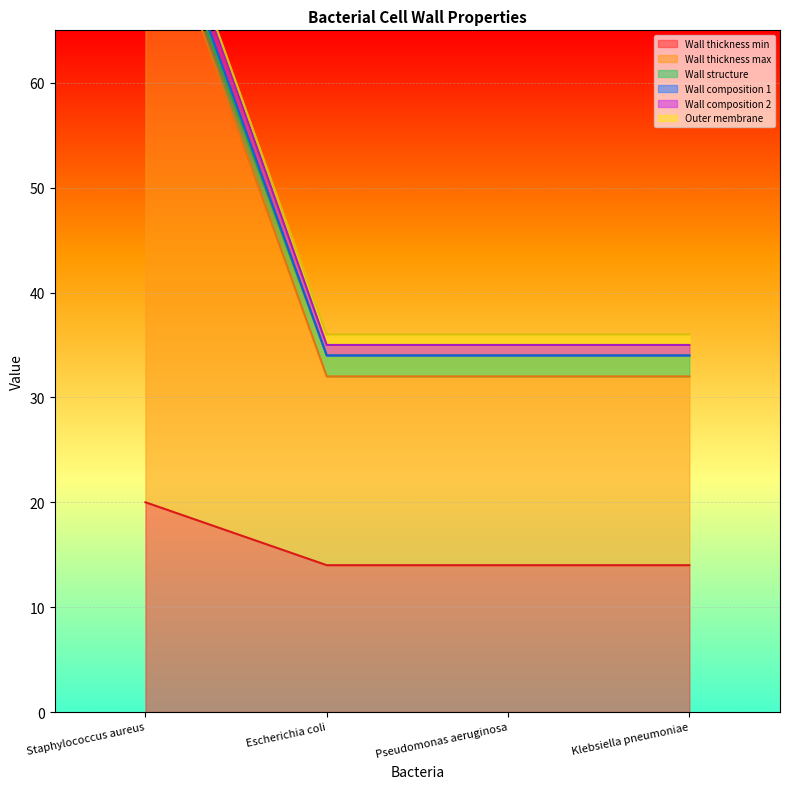

Which series has the widest spread of values?

Wall composition 2